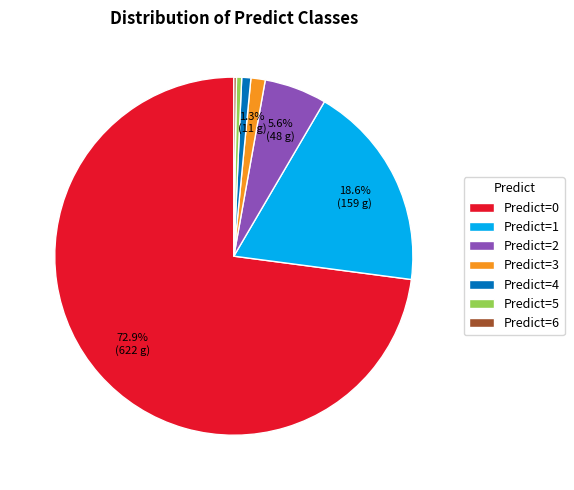

Is the sum of Predict=5 and Predict=2 greater than half?

No